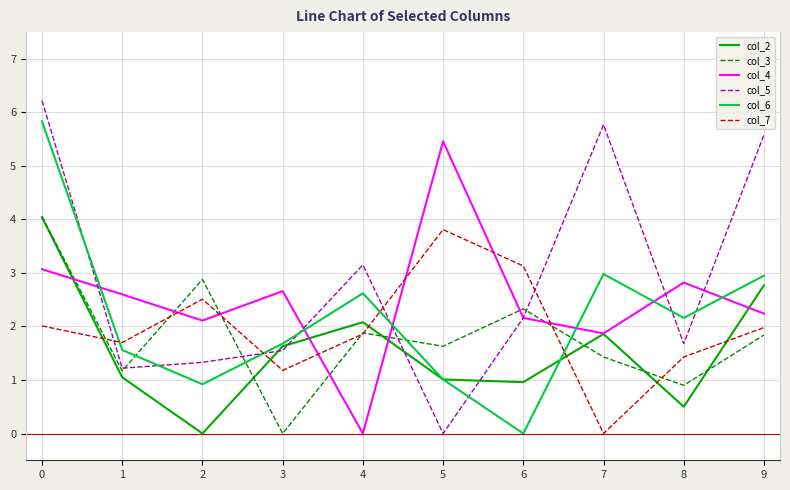

The col_2 series shows 1.5 at 2. True or false?

False